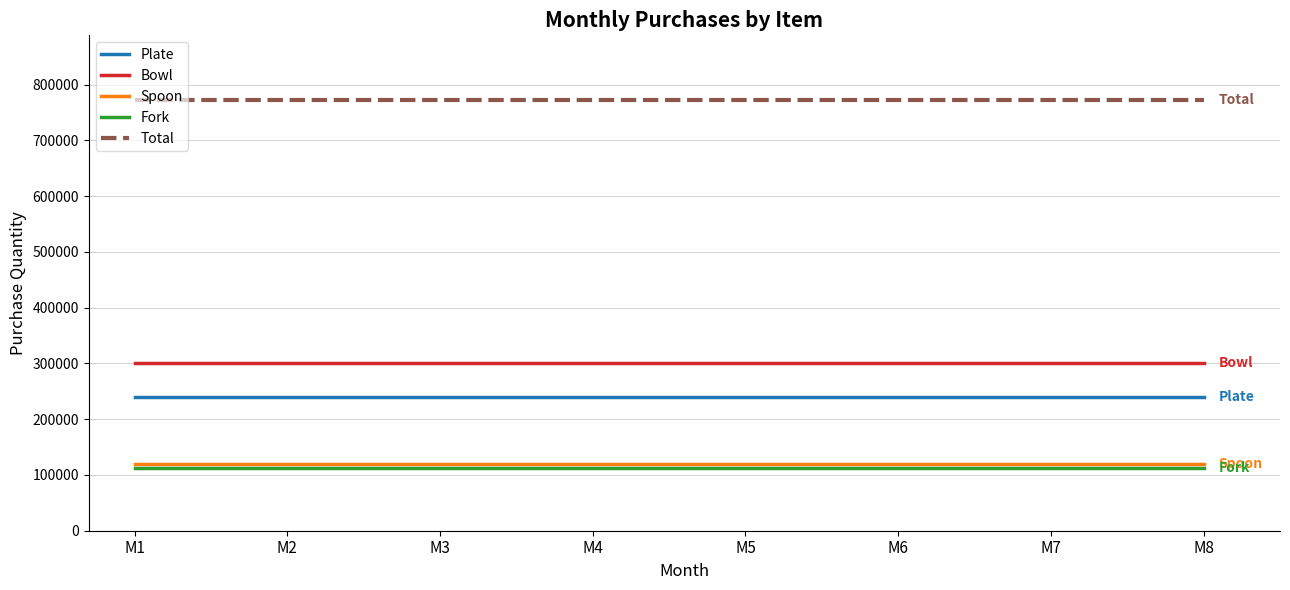

What are all the series names shown in the legend?

Plate, Bowl, Spoon, Fork, Total